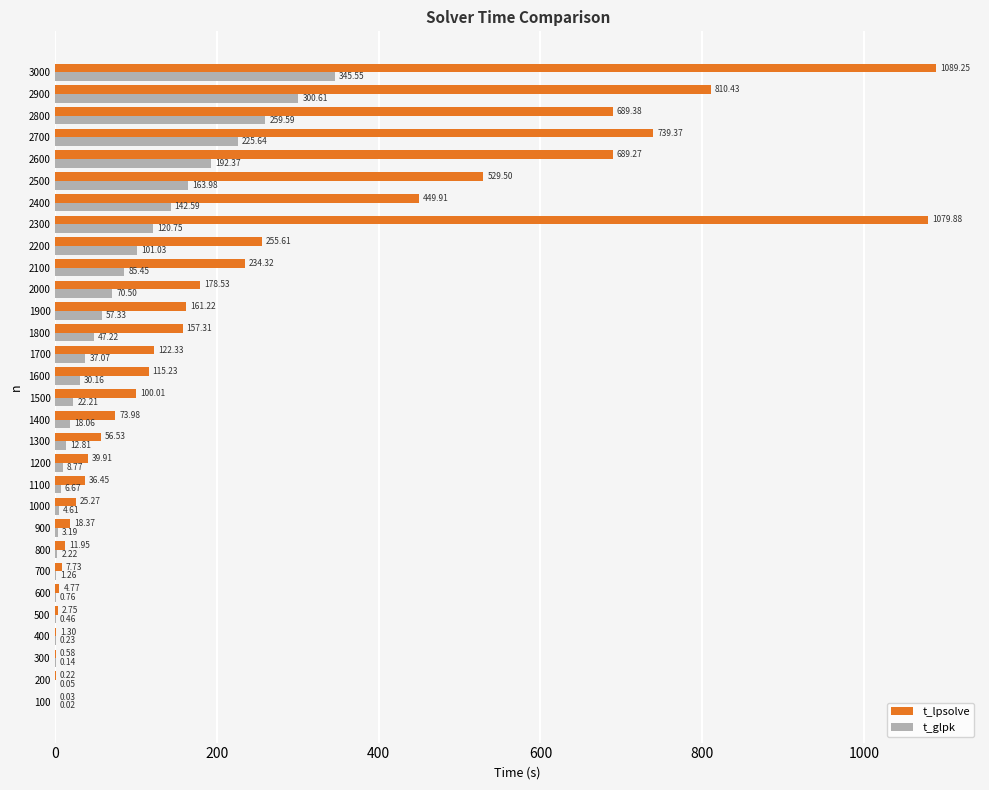

What is the sum of the t_lpsolve values at 300 and 2300?

1080.5